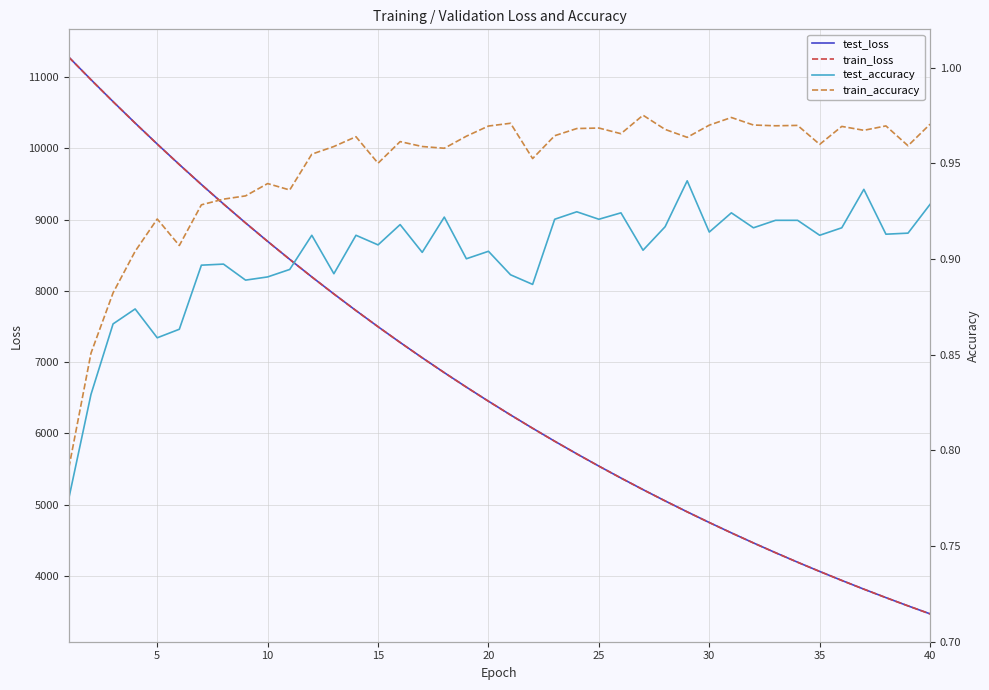

What is the minimum value for test_loss?

3470.1